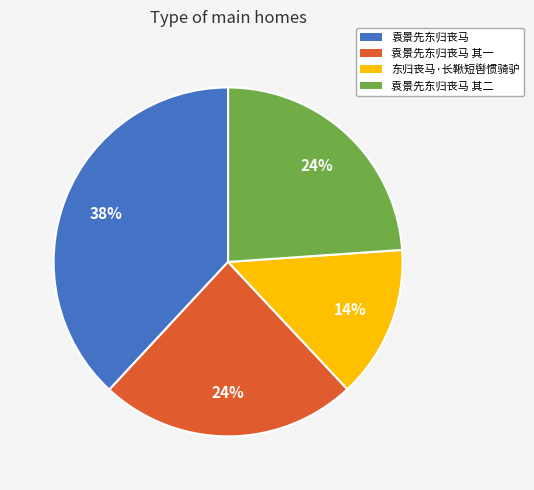

To the nearest percent, what is the average slice percentage?

25%